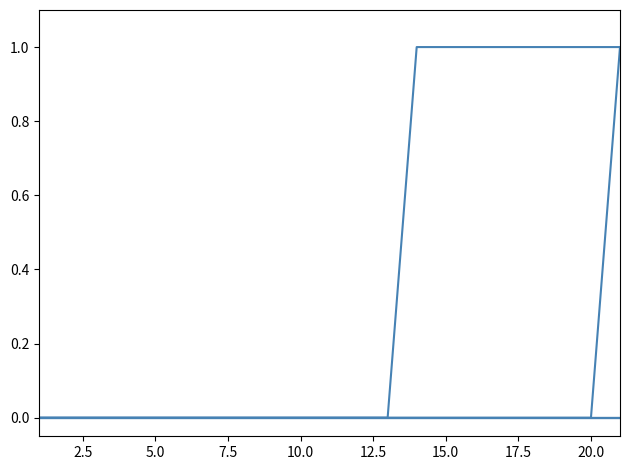

Reading left to right, extract all data points from this chart.

370737C: 0	0	0	0	0	0	0	0	0	0	0	0	0	0	0	0	0	0	0	0	0
AC370606: 0	0	0	0	0	0	0	0	0	0	0	0	0	0	0	0	0	0	0	0	0
AC370442: 0	0	0	0	0	0	0	0	0	0	0	0	0	1	1	1	1	1	1	1	1
376480A: 0	0	0	0	0	0	0	0	0	0	0	0	0	0	0	0	0	0	0	0	0
377498A: 0	0	0	0	0	0	0	0	0	0	0	0	0	0	0	0	0	0	0	0	0
AC370423: 0	0	0	0	0	0	0	0	0	0	0	0	0	0	0	0	0	0	0	0	1